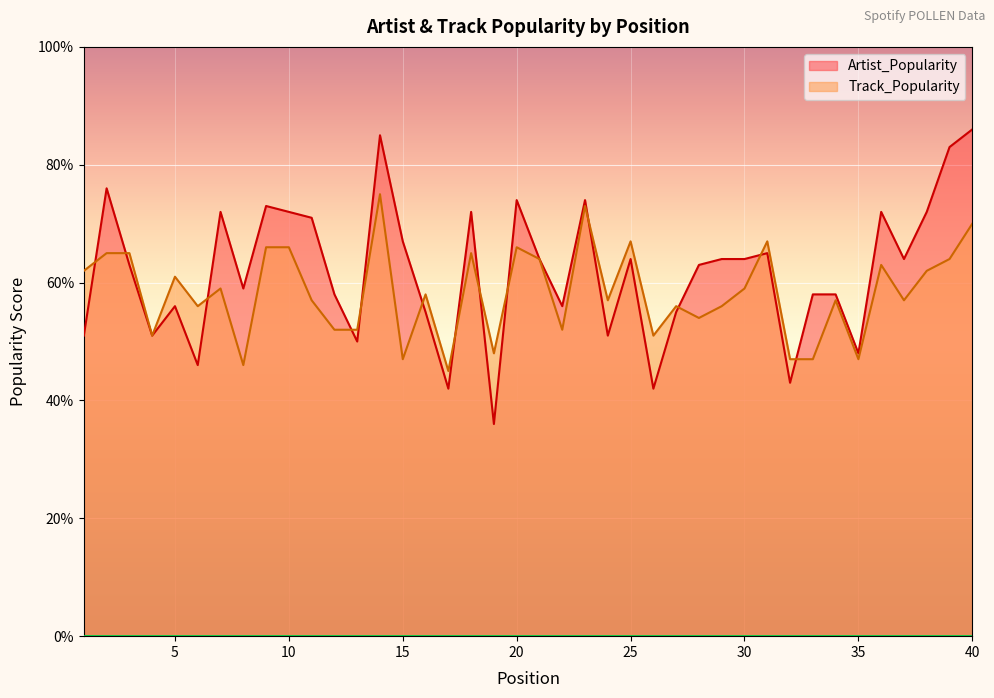

Which series has the widest spread of values?

Artist_Popularity